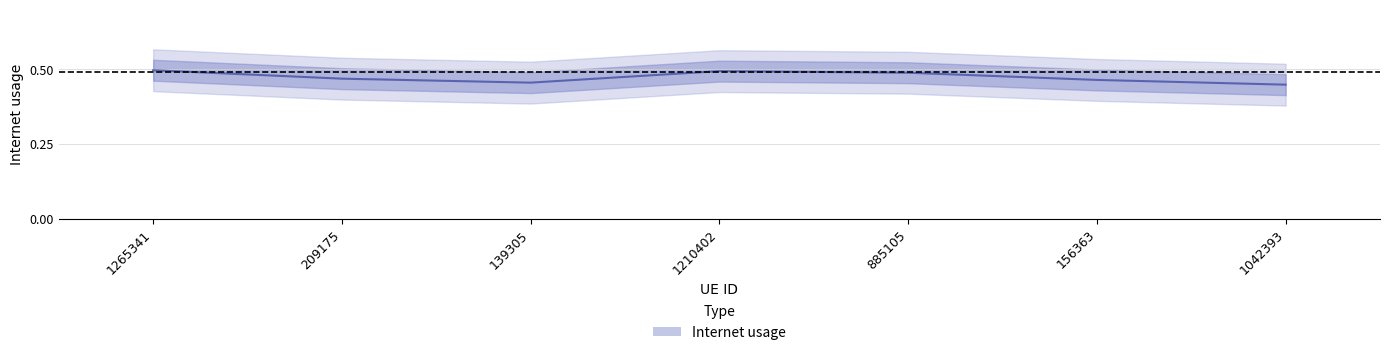

How many series are shown in this chart?

1